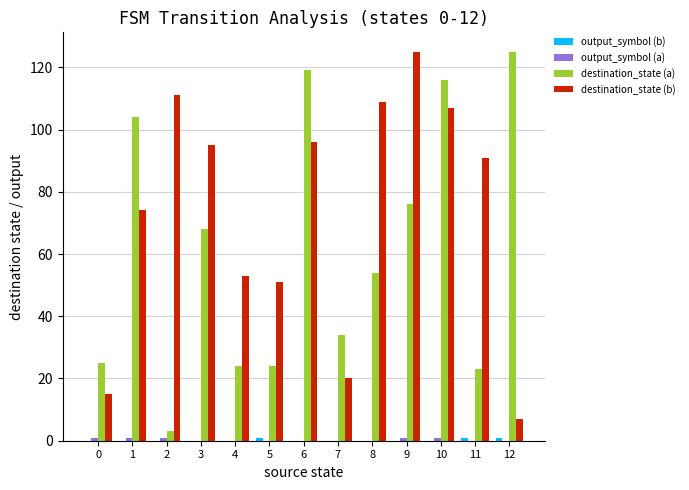

Is it true that destination_state (a) equals 24 at 4?

True